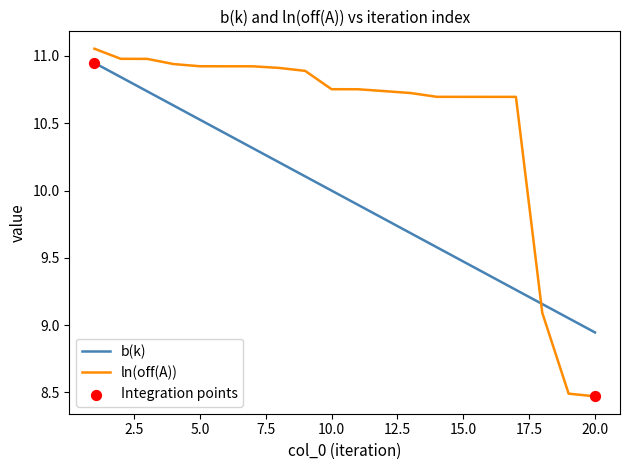

Which series has the largest total across all categories?

ln(off(A))